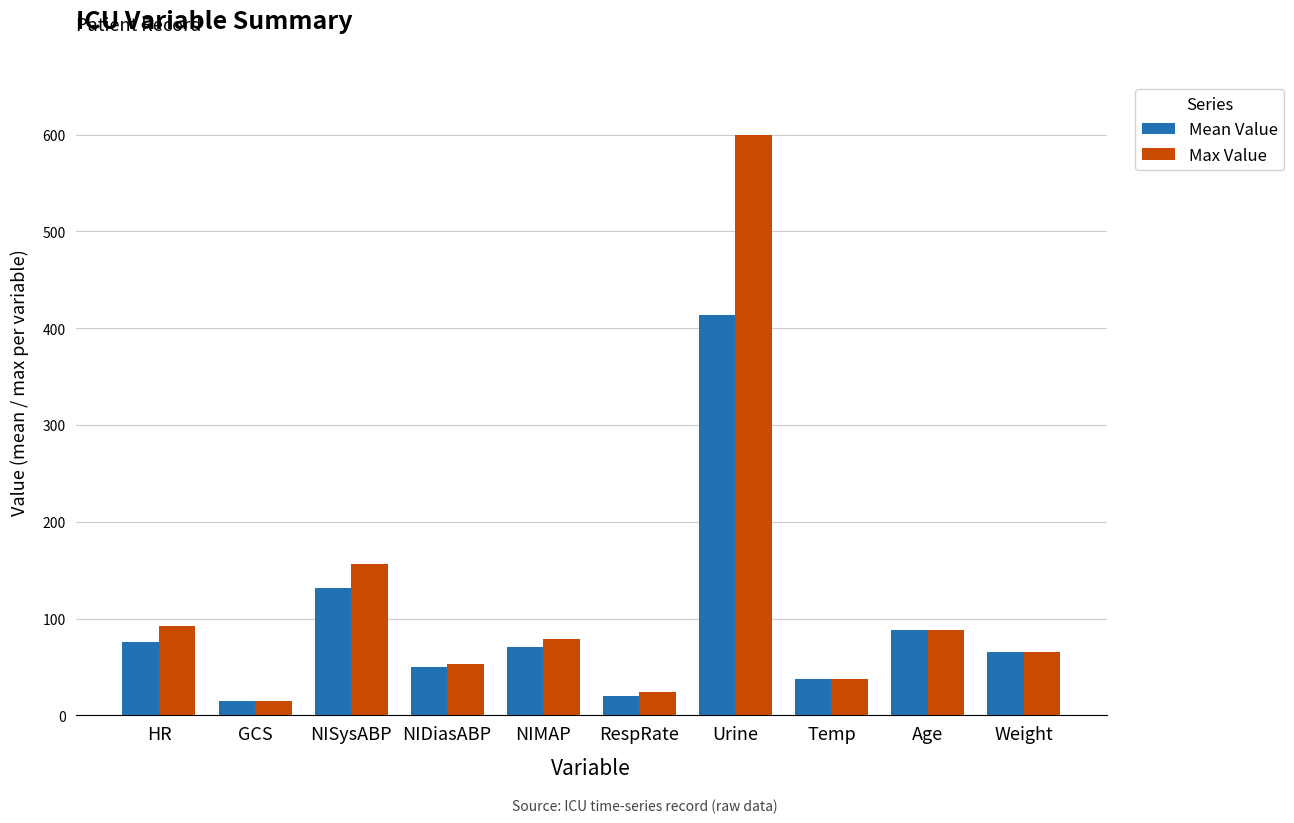

Which series has the largest range (max minus min)?

Max Value